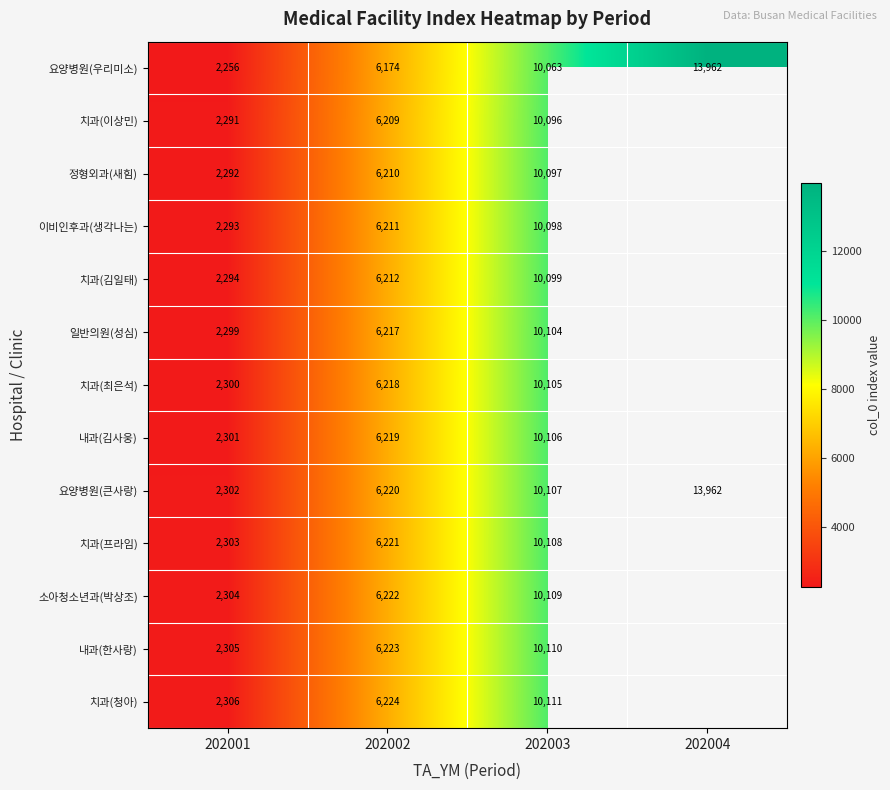

How many data points in 요양병원(큰사랑) are less than 10107?

2